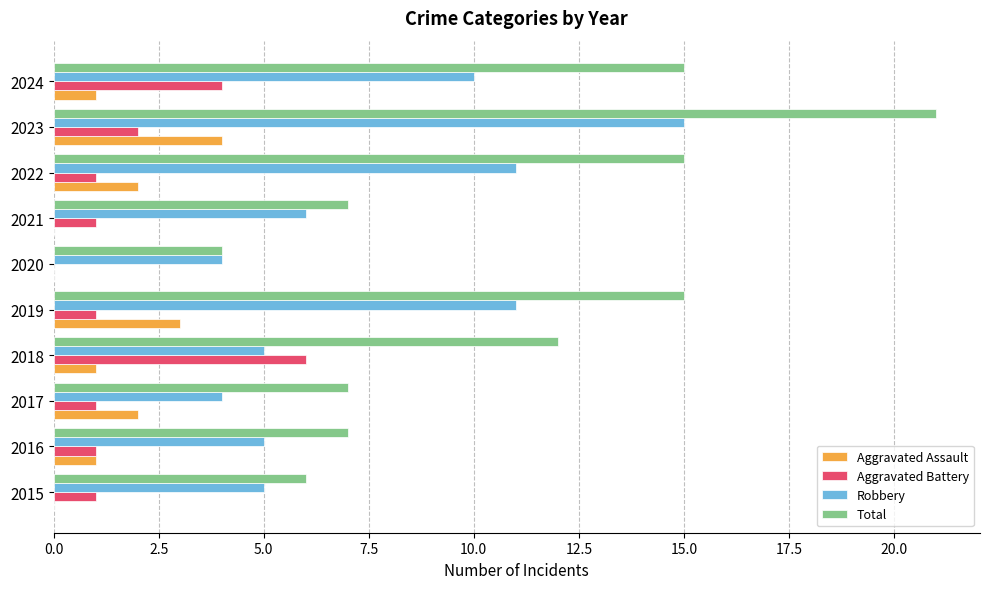

What is the sum of all Aggravated Battery values?

18